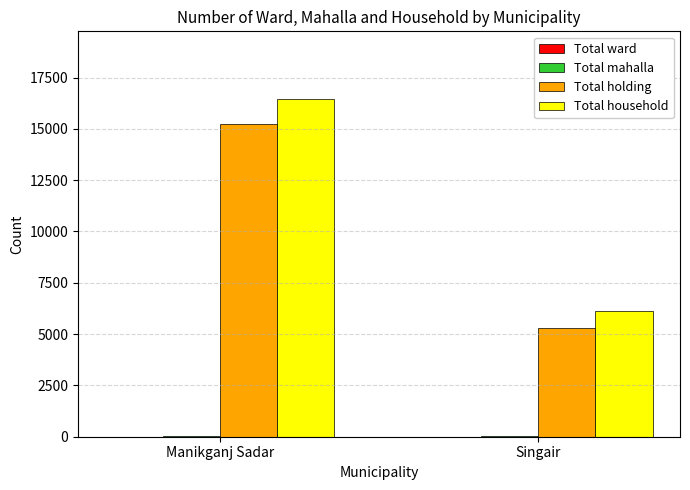

How many Total holding values are between 5321 and 15252?

2